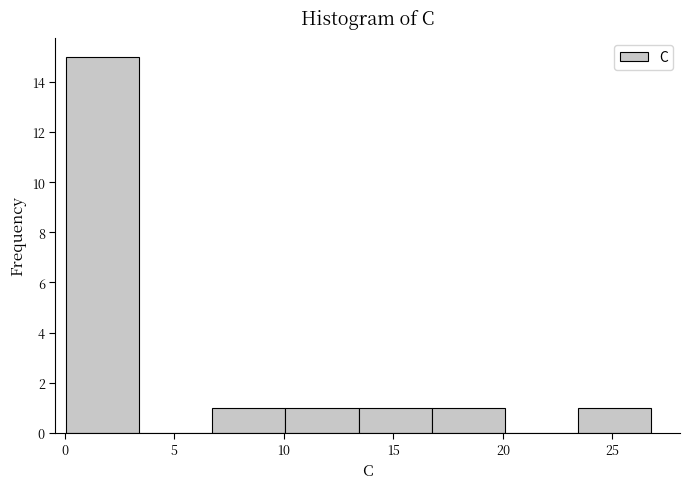

Reading left to right, list every bar in this chart as the range it spans on the x-axis followed by its height. Neither the bar edges nor the heights are printed on the chart, so give them approximately, as read against the axes.

0.0 to 3.5: 15
3.5 to 6.5: 0
6.5 to 10.0: 1
10.0 to 13.5: 1
13.5 to 16.5: 1
16.5 to 20.0: 1
20.0 to 23.5: 0
23.5 to 27.0: 1